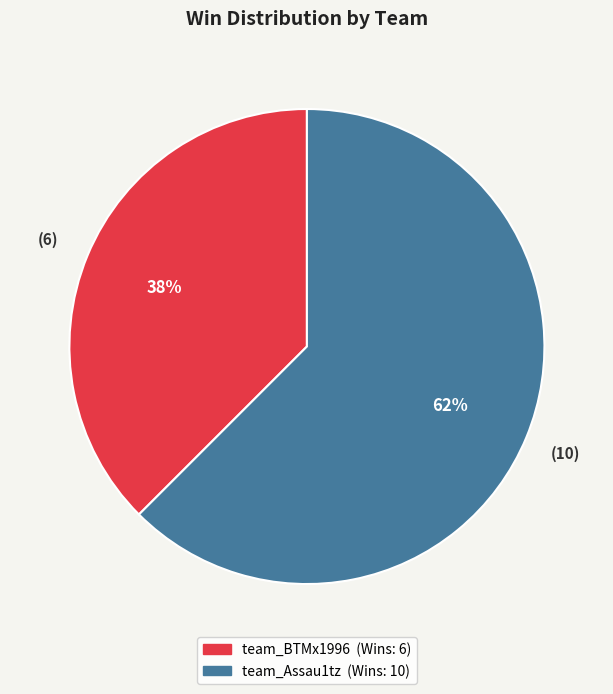

Is team_BTMx1996 the majority of the pie?

No